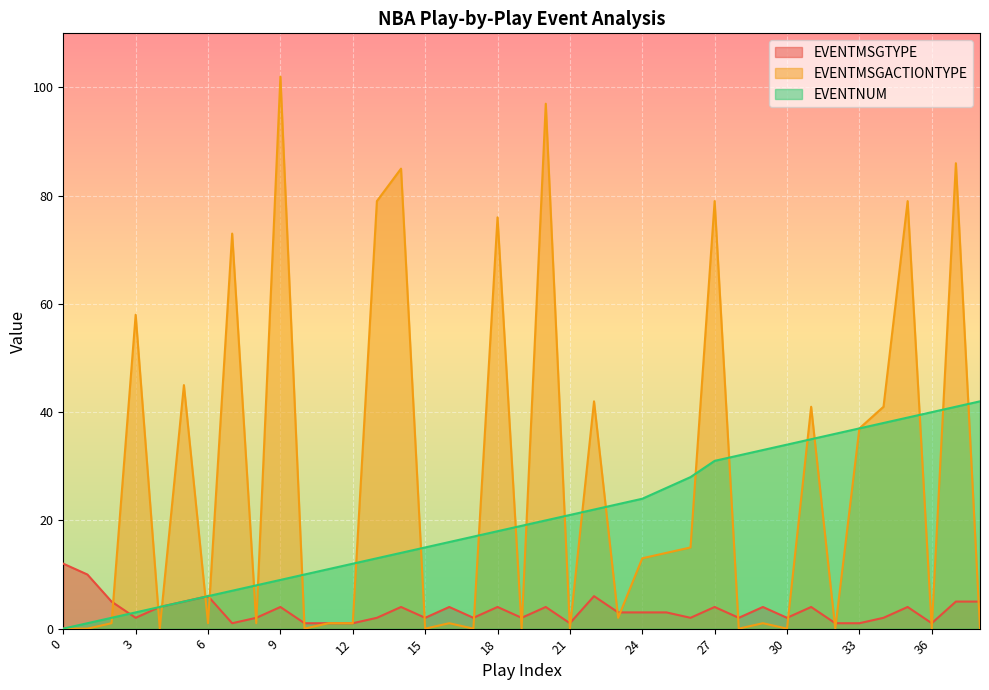

How many lines are shown in the chart?

3